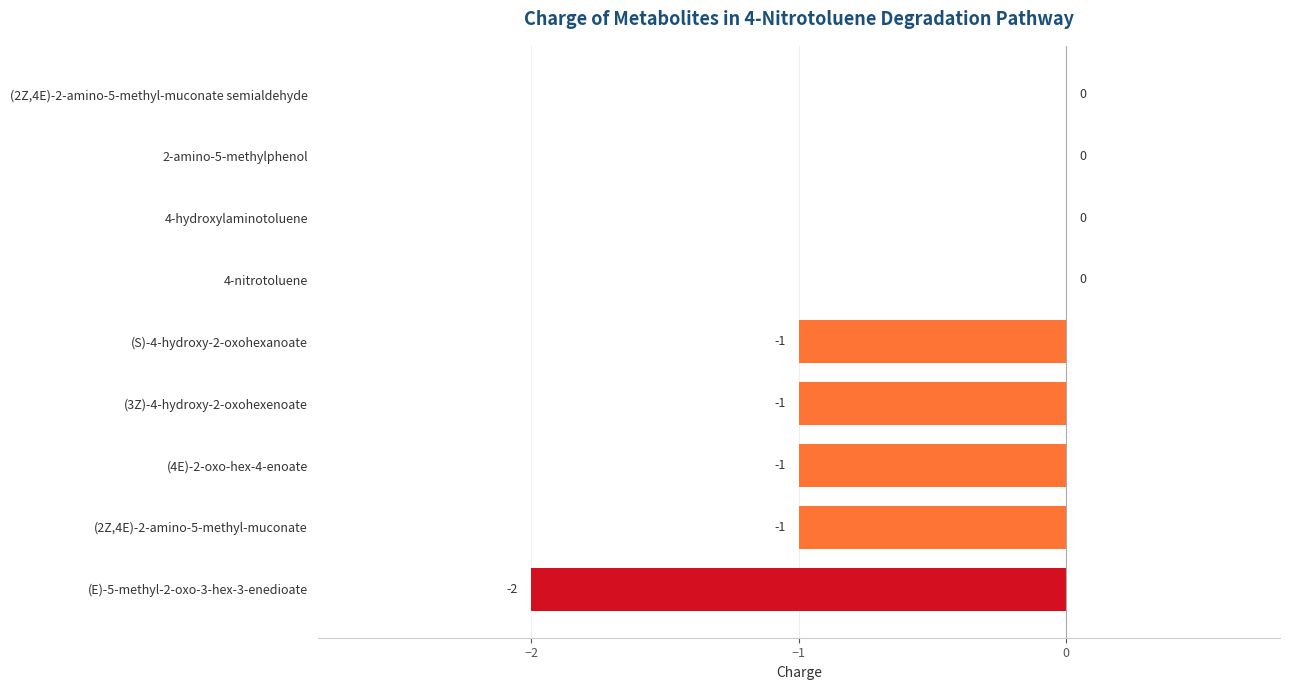

Count the number of categories in the chart.

9